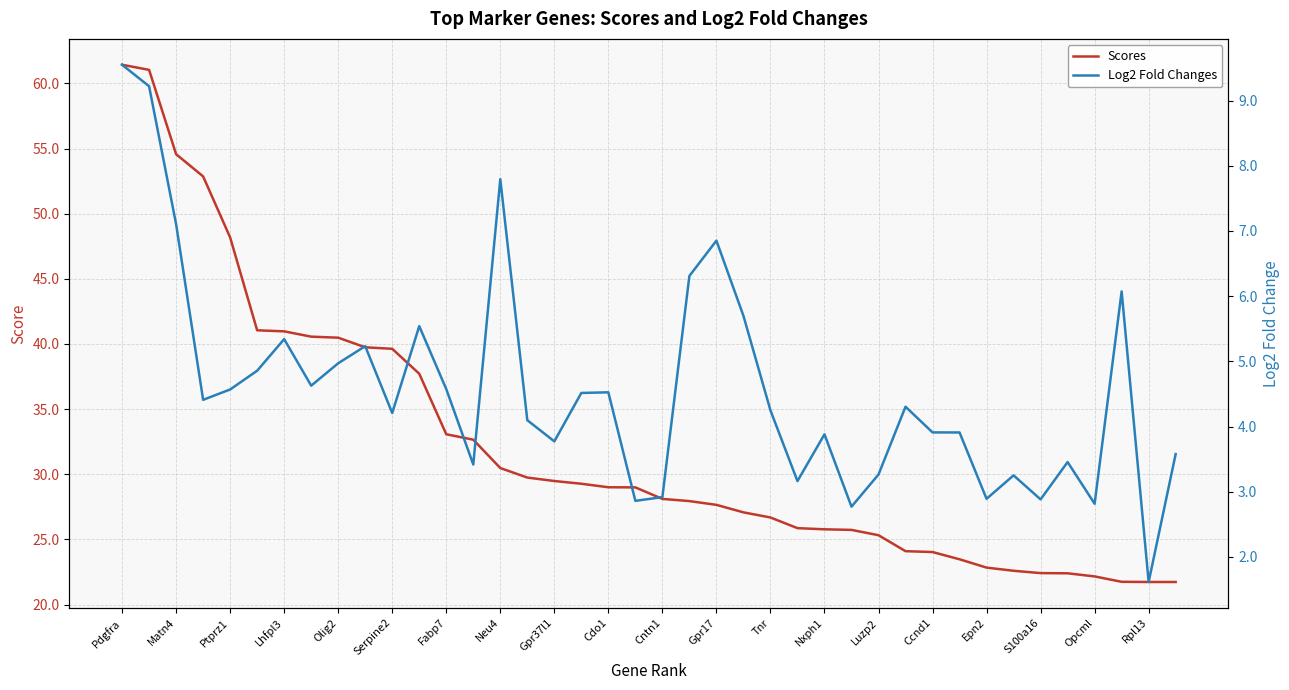

How many values in the Scores series exceed 28?

21